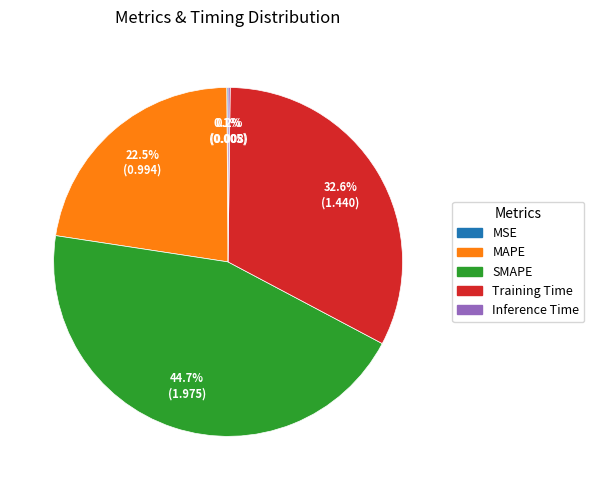

What is the ratio of the value at MAPE to the value at Training Time?

0.7